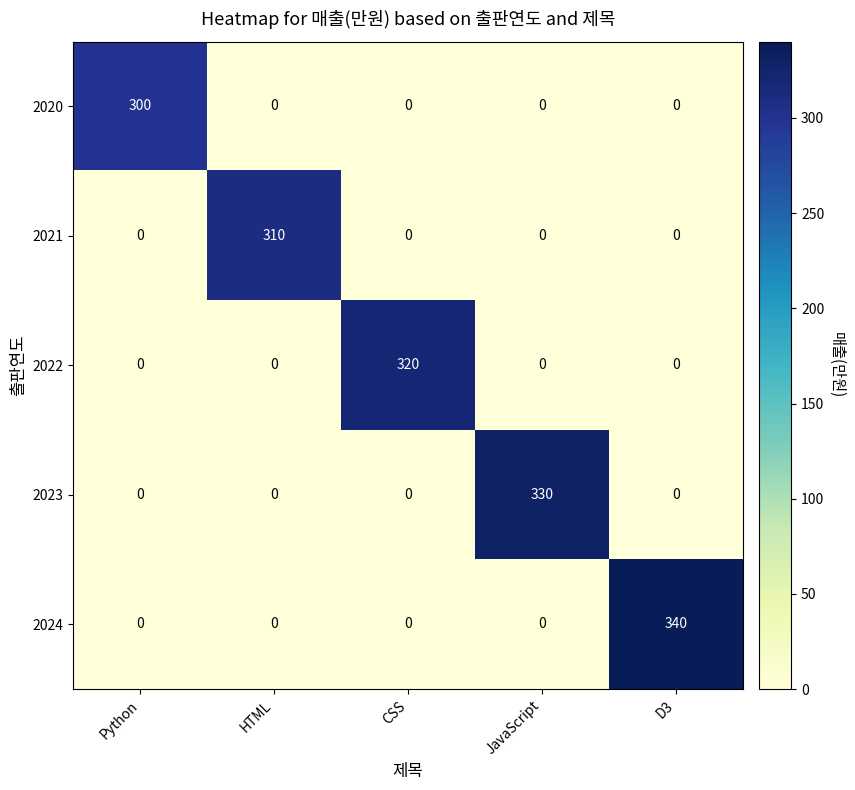

Reading left to right, transcribe all the data shown in this chart.

2020: 300	0	0	0	0
2021: 0	310	0	0	0
2022: 0	0	320	0	0
2023: 0	0	0	330	0
2024: 0	0	0	0	340